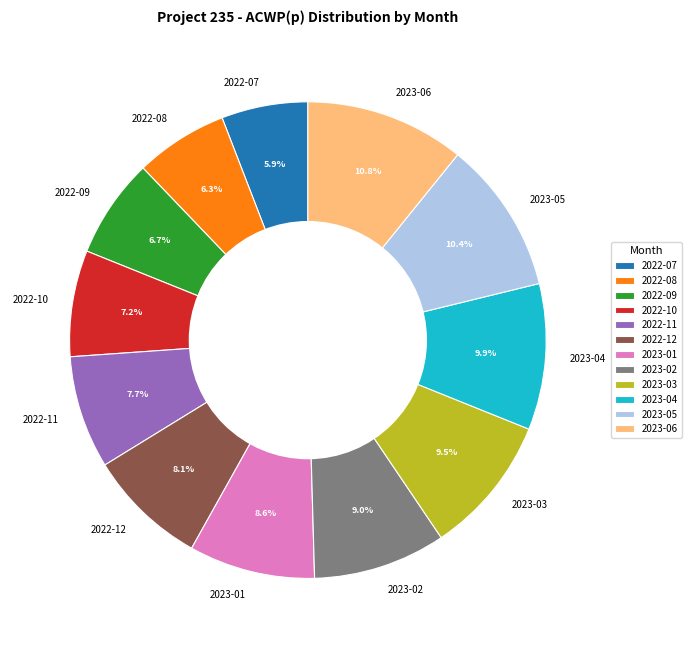

What is the ratio of the value at 2023-02 to the value at 2023-05?

0.9